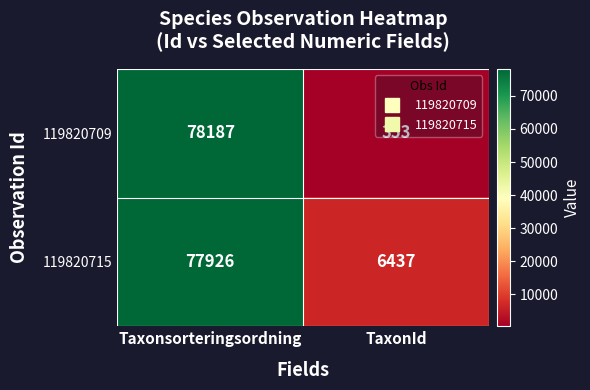

The value of 119820709 at TaxonId is 353. True or false?

True